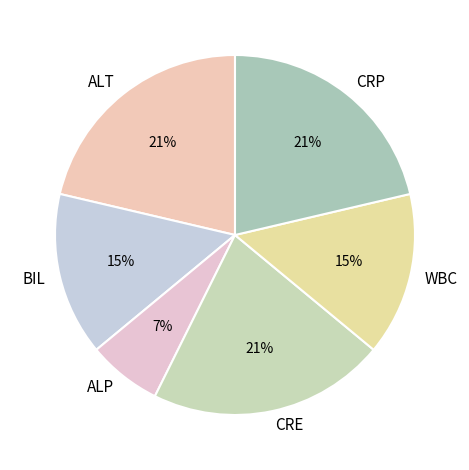

To the nearest percent, what percentage of the pie is CRP?

21%